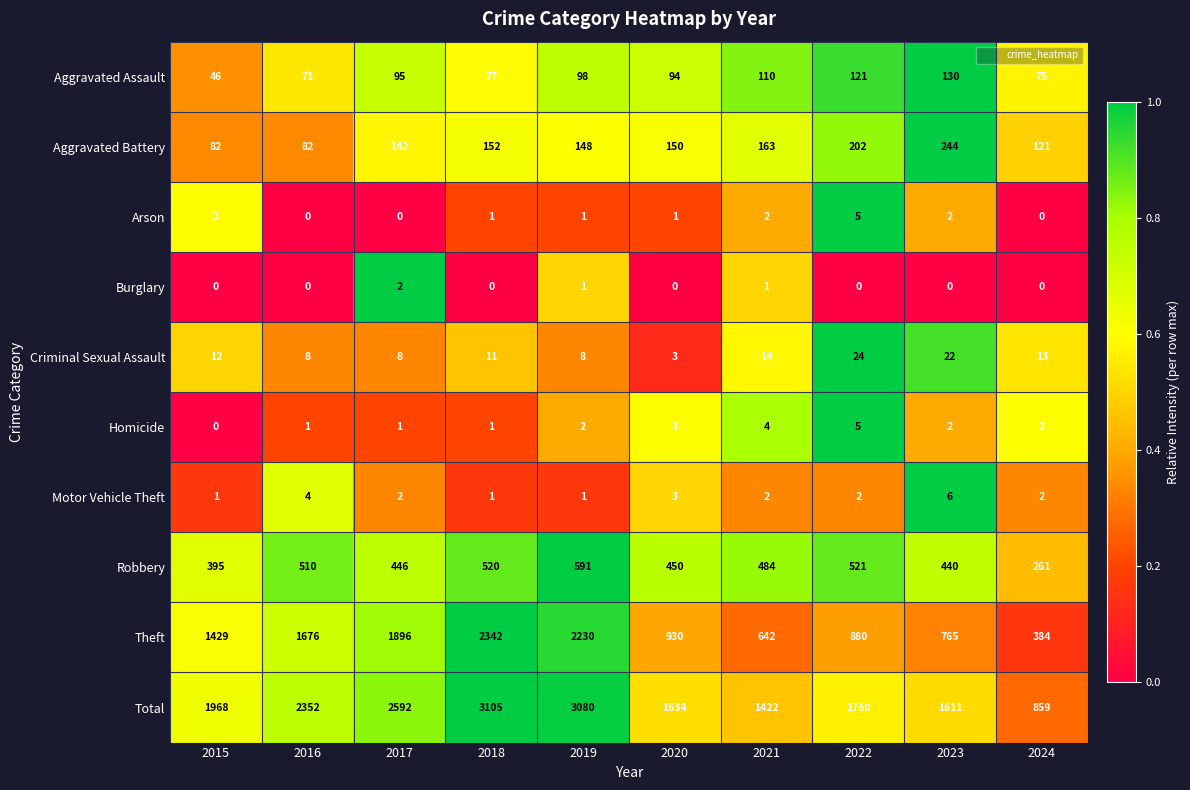

What is the difference between the highest and lowest values at 2019?

3079